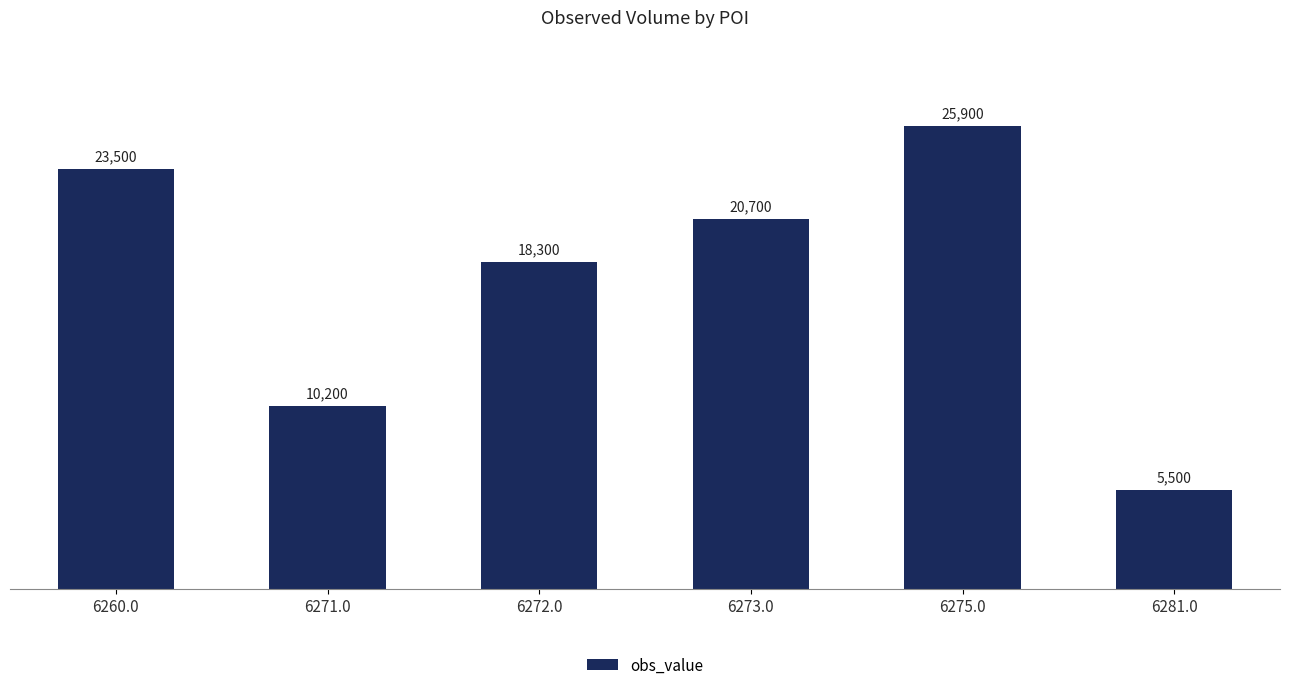

What is the difference between the second highest and minimum values?

18000